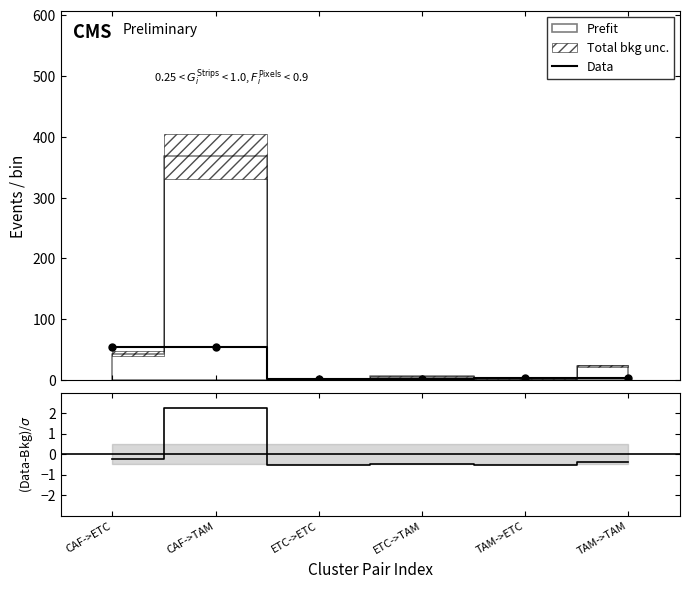

What is the minimum value shown in the chart?

1.2